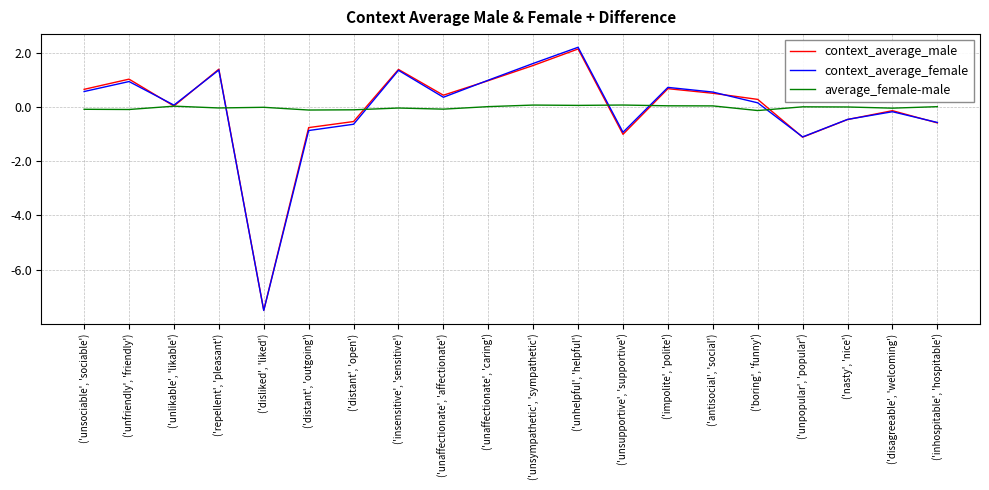

Is this an area chart (filled region under the line)?

No